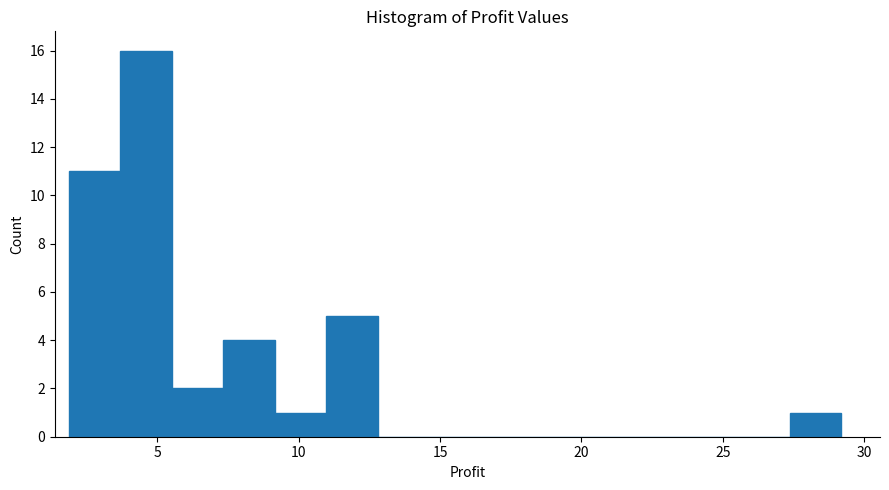

Around what value on the x-axis is the tallest bar? Give the approximate position of its centre, as read against the axis.

4.5